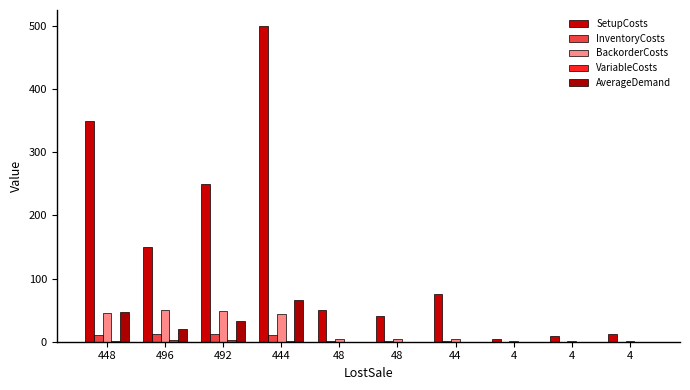

How many categories are shown in the chart?

10